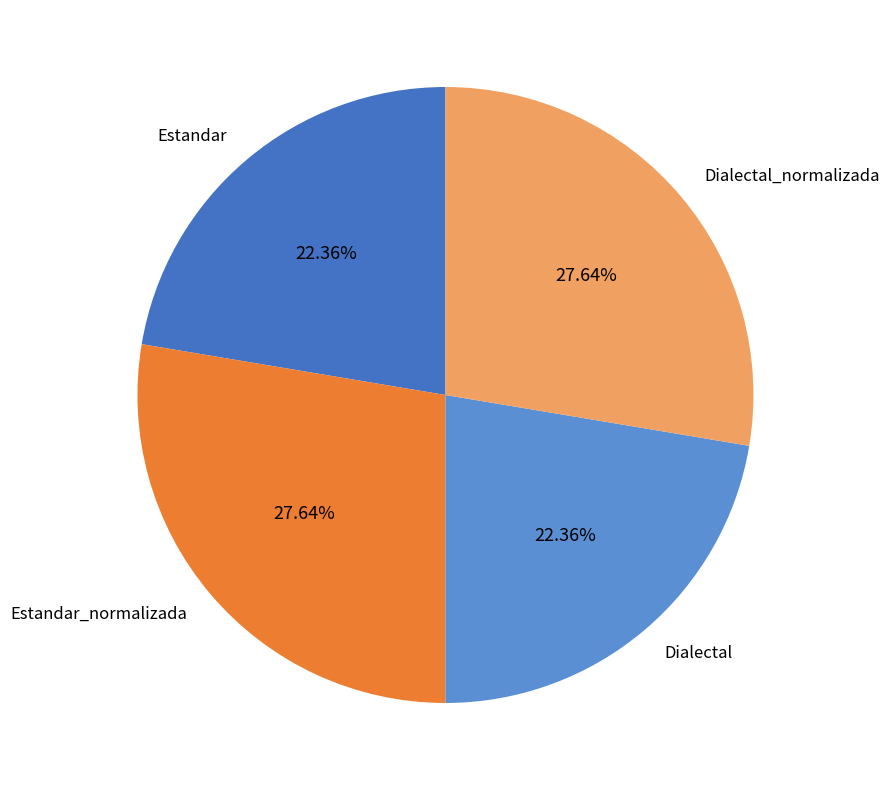

To the nearest percent, what is the difference between the largest and smallest slice percentages?

5%